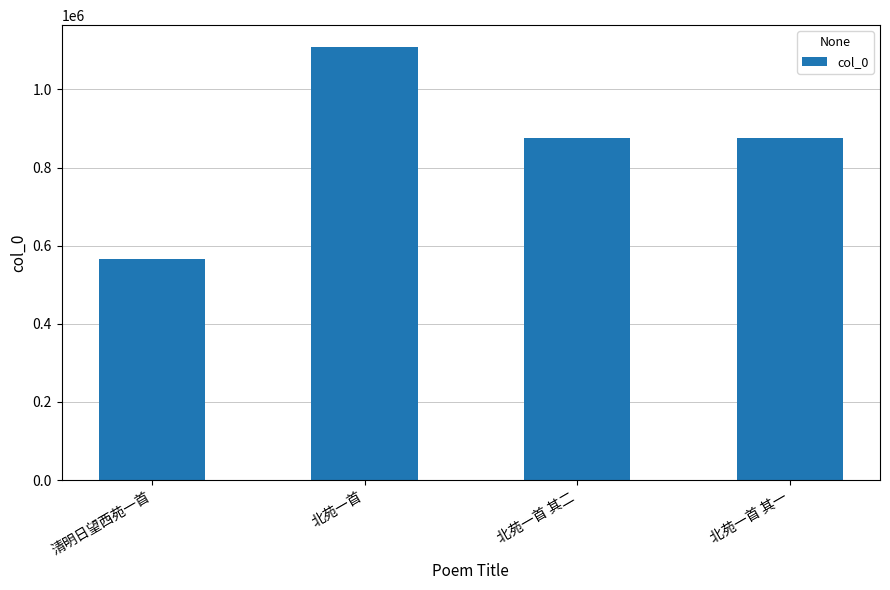

True or false: the data shows 874764 at 北苑一首 其二.

True